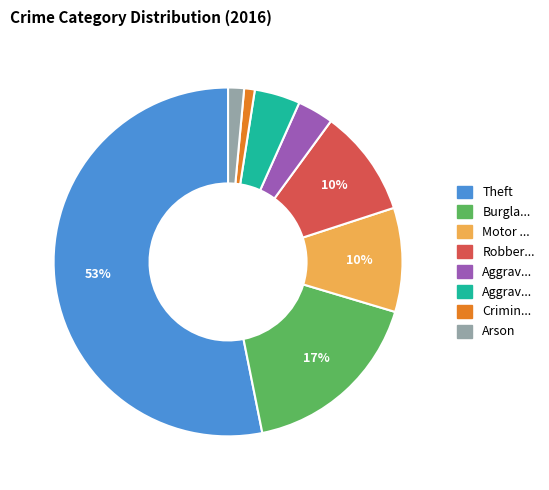

To the nearest percent, what is the difference between the largest and smallest slice percentages?

52%